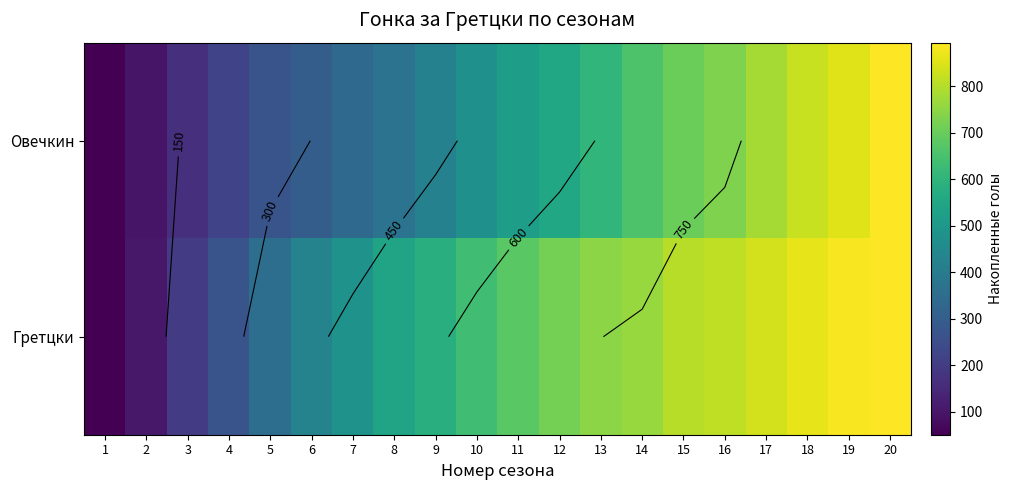

Is the value of Овечкин at 16 greater than the value of Гретцки at 18?

No